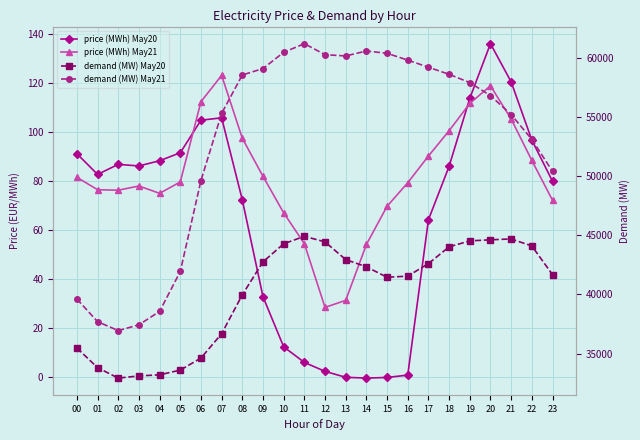

What value does the price (MWh) May20 series have at 15?

-0.1